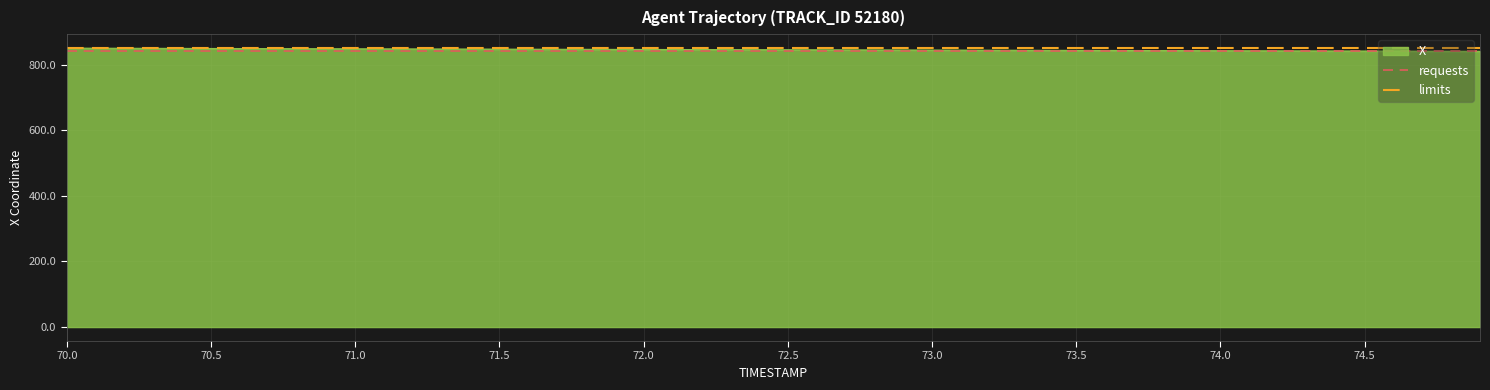

Is it true that X equals 191.5 at 71.5?

False